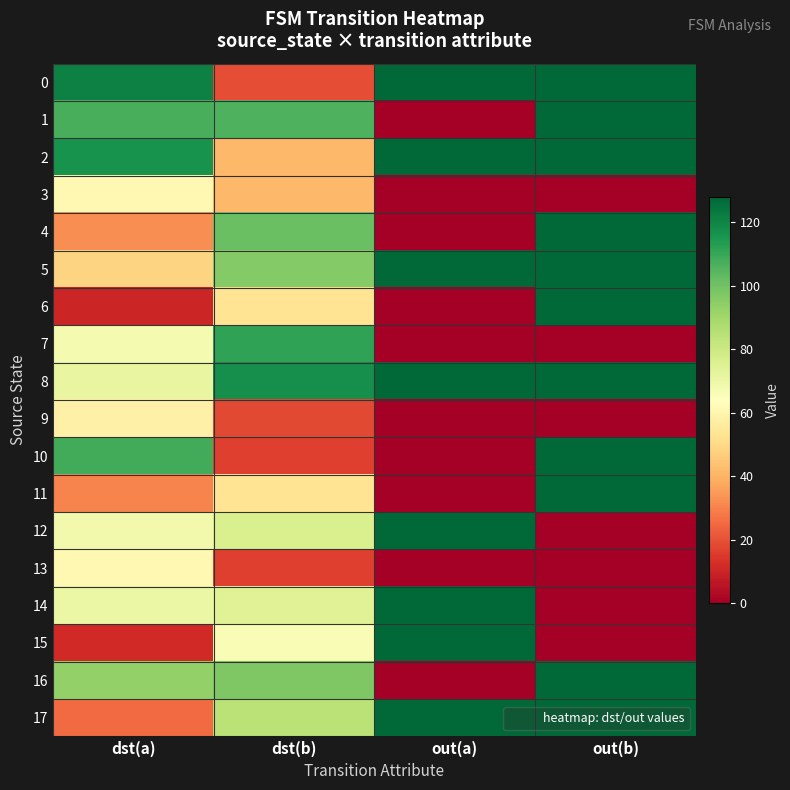

Reading left to right, list all the values displayed in this chart.

0: dst(a)=121	dst(b)=19	out(a)=127	out(b)=127
1: dst(a)=107	dst(b)=106	out(a)=0	out(b)=127
2: dst(a)=116	dst(b)=41	out(a)=127	out(b)=127
3: dst(a)=61	dst(b)=41	out(a)=0	out(b)=0
4: dst(a)=32	dst(b)=101	out(a)=0	out(b)=127
5: dst(a)=48	dst(b)=96	out(a)=127	out(b)=127
6: dst(a)=10	dst(b)=53	out(a)=0	out(b)=127
7: dst(a)=67	dst(b)=111	out(a)=0	out(b)=0
8: dst(a)=71	dst(b)=117	out(a)=127	out(b)=127
9: dst(a)=58	dst(b)=18	out(a)=0	out(b)=0
10: dst(a)=108	dst(b)=16	out(a)=0	out(b)=127
11: dst(a)=30	dst(b)=53	out(a)=0	out(b)=127
12: dst(a)=68	dst(b)=76	out(a)=127	out(b)=0
13: dst(a)=61	dst(b)=16	out(a)=0	out(b)=0
14: dst(a)=70	dst(b)=74	out(a)=127	out(b)=0
15: dst(a)=11	dst(b)=66	out(a)=127	out(b)=0
16: dst(a)=93	dst(b)=97	out(a)=0	out(b)=127
17: dst(a)=25	dst(b)=84	out(a)=127	out(b)=127